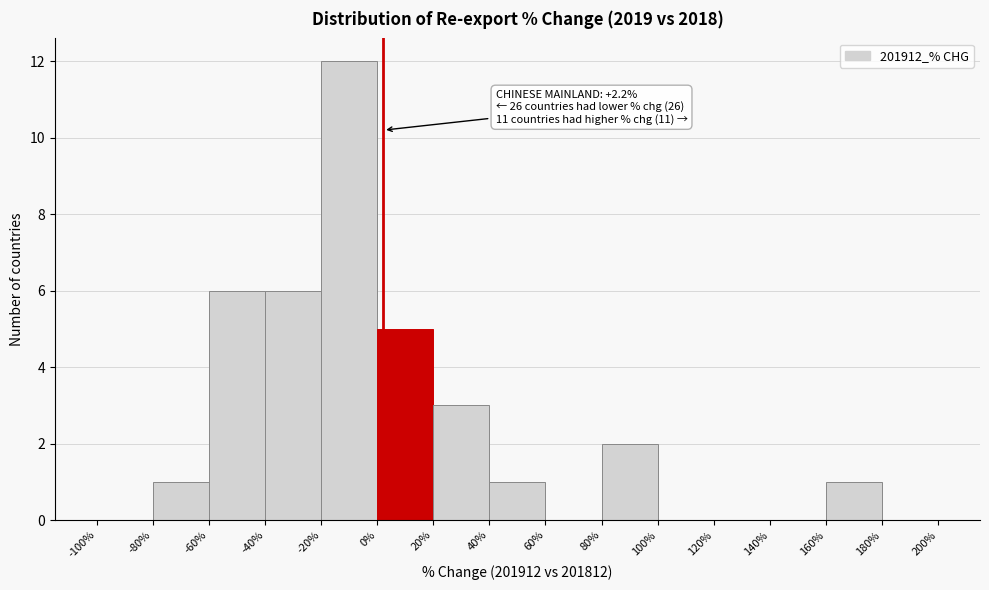

Over which range of the x-axis is the bar tallest?

-20% to 0%